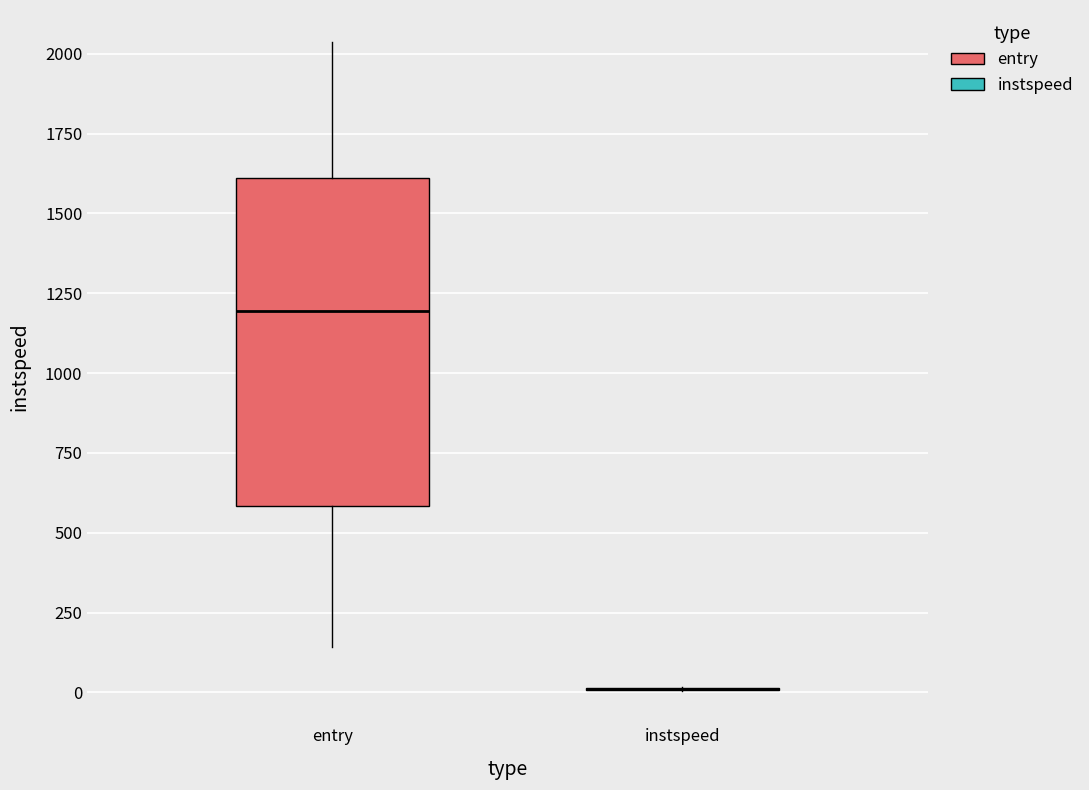

Which box is the tallest, from its lower edge to its upper edge?

entry